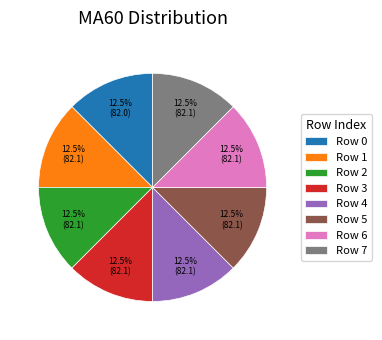

Approximately how many times larger is the value at Row 0 compared to Row 7?

1.0